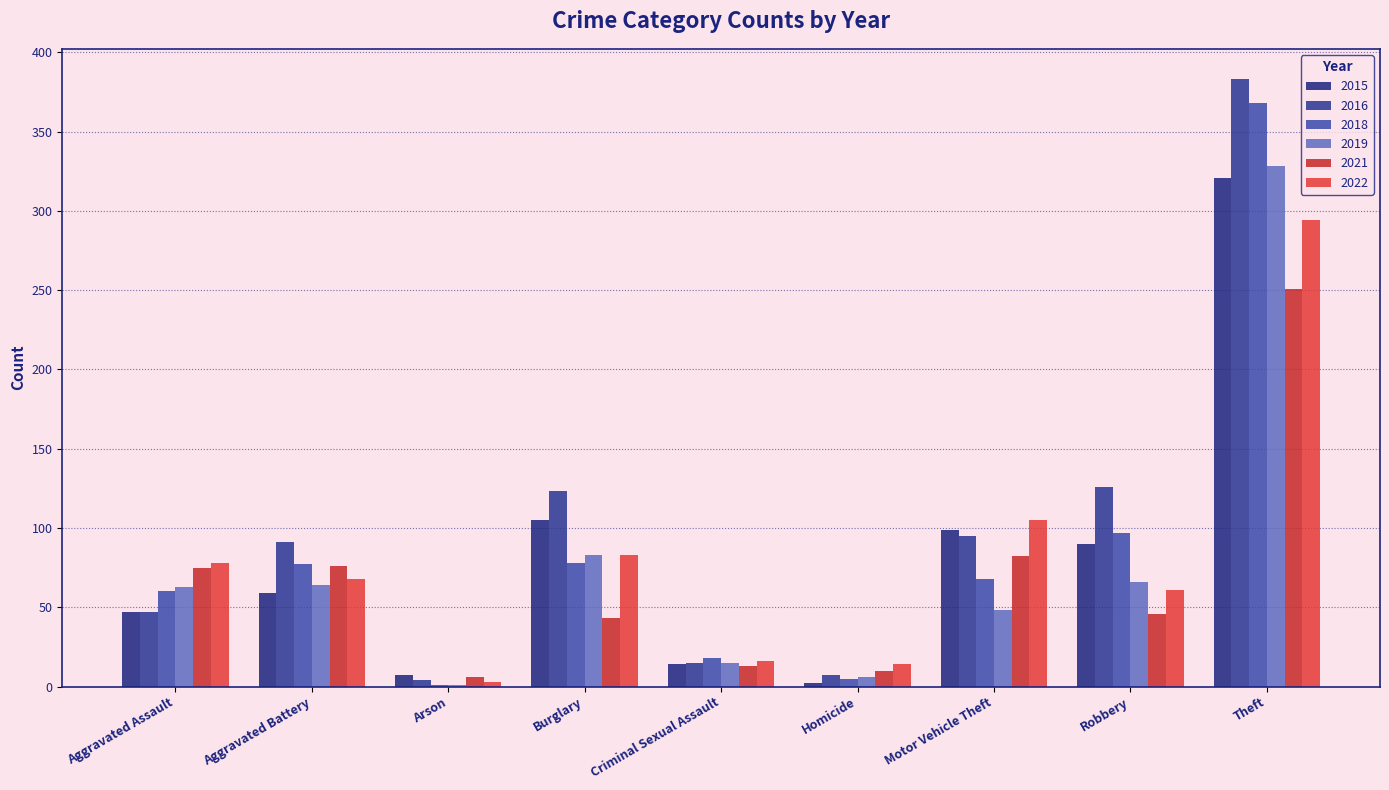

Which series has the largest total across all categories?

2016